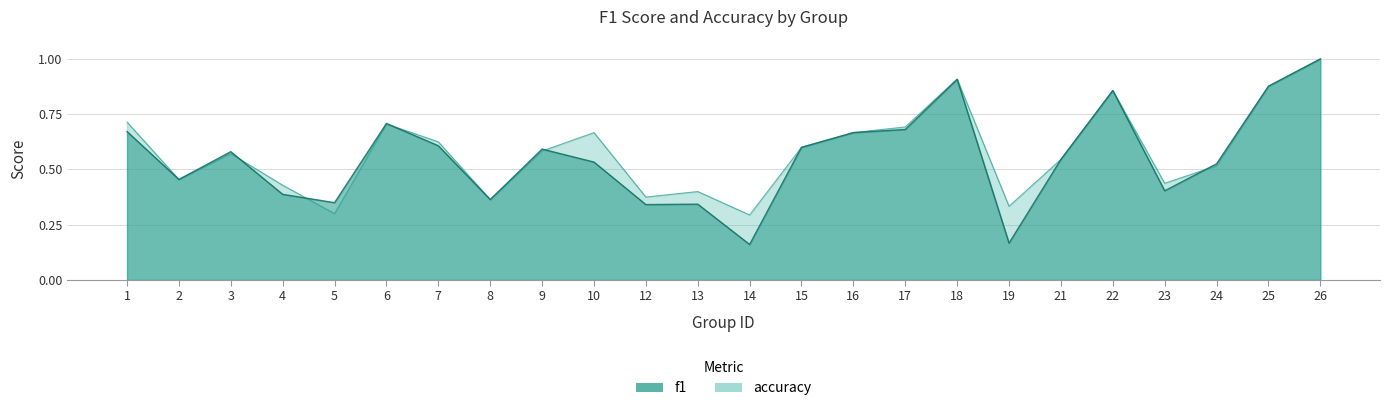

Reading left to right, transcribe all the data shown in this chart.

f1: 1=0.7	2=0.5	3=0.6	4=0.4	5=0.3	6=0.7	7=0.6	8=0.4	9=0.6	10=0.5	12=0.3	13=0.3	14=0.2	15=0.6	16=0.7	17=0.7	18=0.9	19=0.2	21=0.5	22=0.9	23=0.4	24=0.5	25=0.9	26=1.0
accuracy: 1=0.7	2=0.5	3=0.6	4=0.4	5=0.3	6=0.7	7=0.6	8=0.4	9=0.6	10=0.7	12=0.4	13=0.4	14=0.3	15=0.6	16=0.7	17=0.7	18=0.9	19=0.3	21=0.5	22=0.9	23=0.4	24=0.5	25=0.9	26=1.0